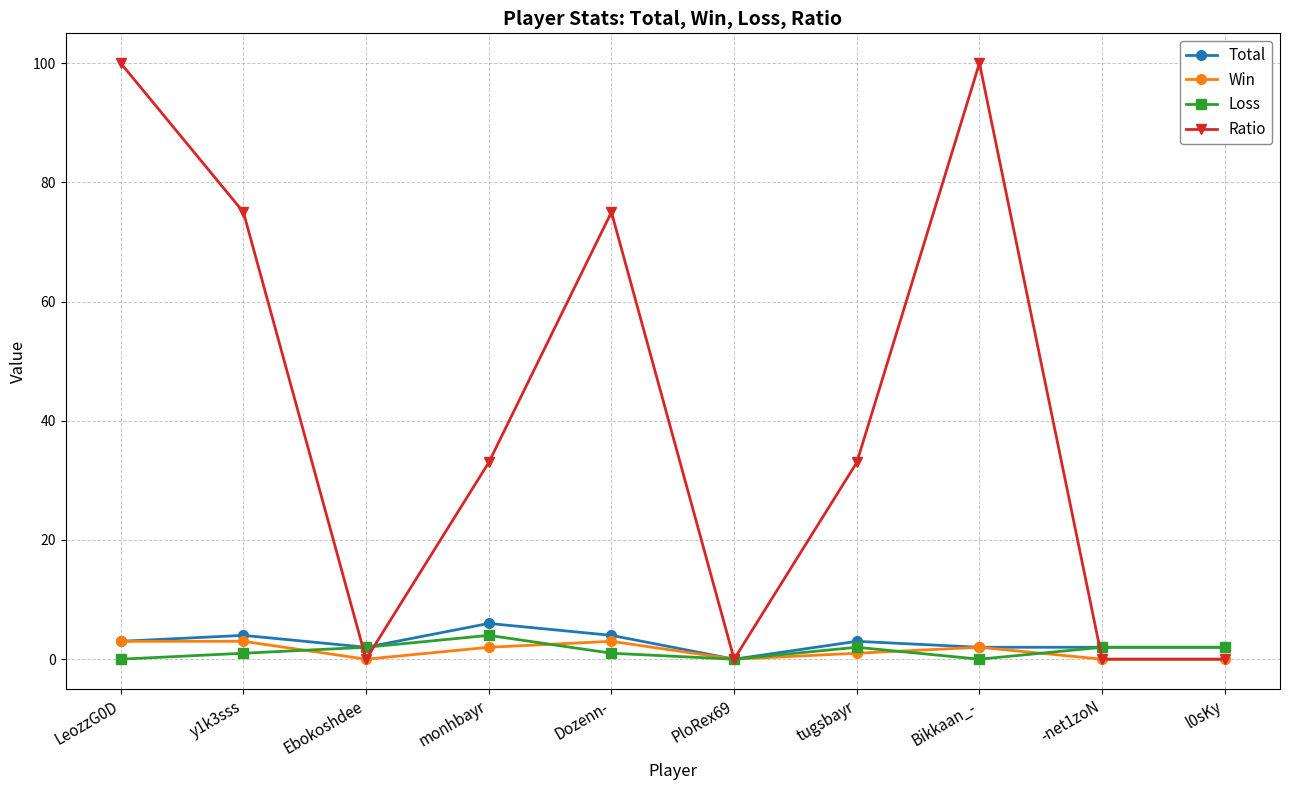

Is it true that Loss equals 2 at Ebokoshdee?

True